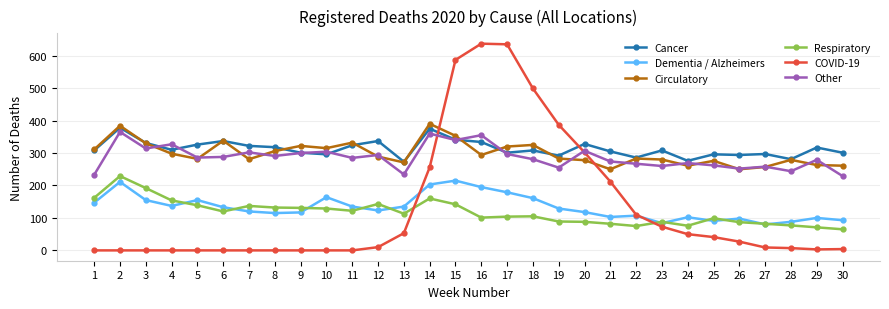

What is the value of the Circulatory point at the 30th from the left?

261